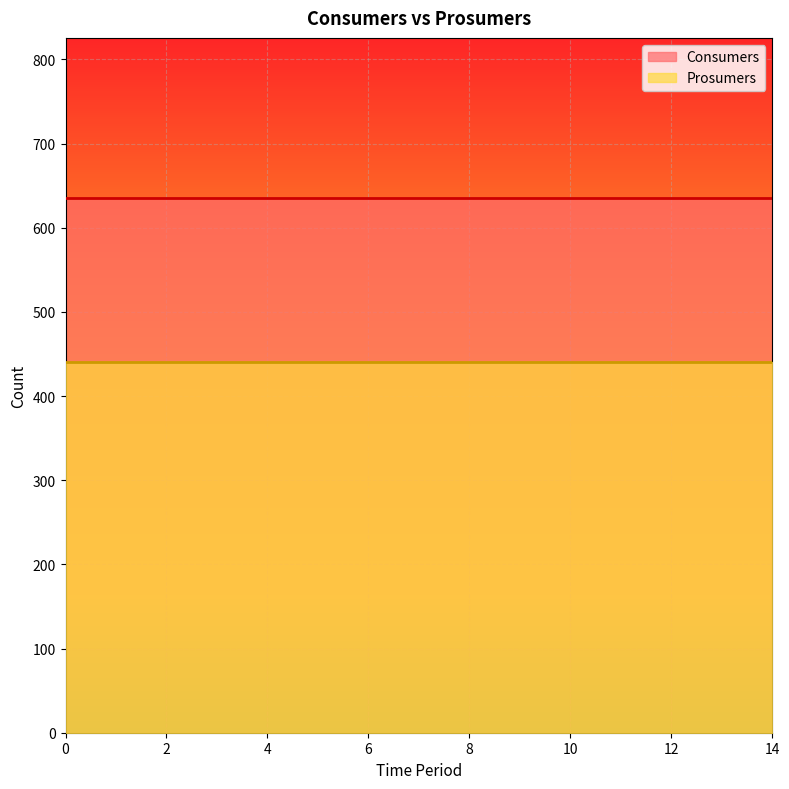

The value of Prosumers at 3 is 440. True or false?

True